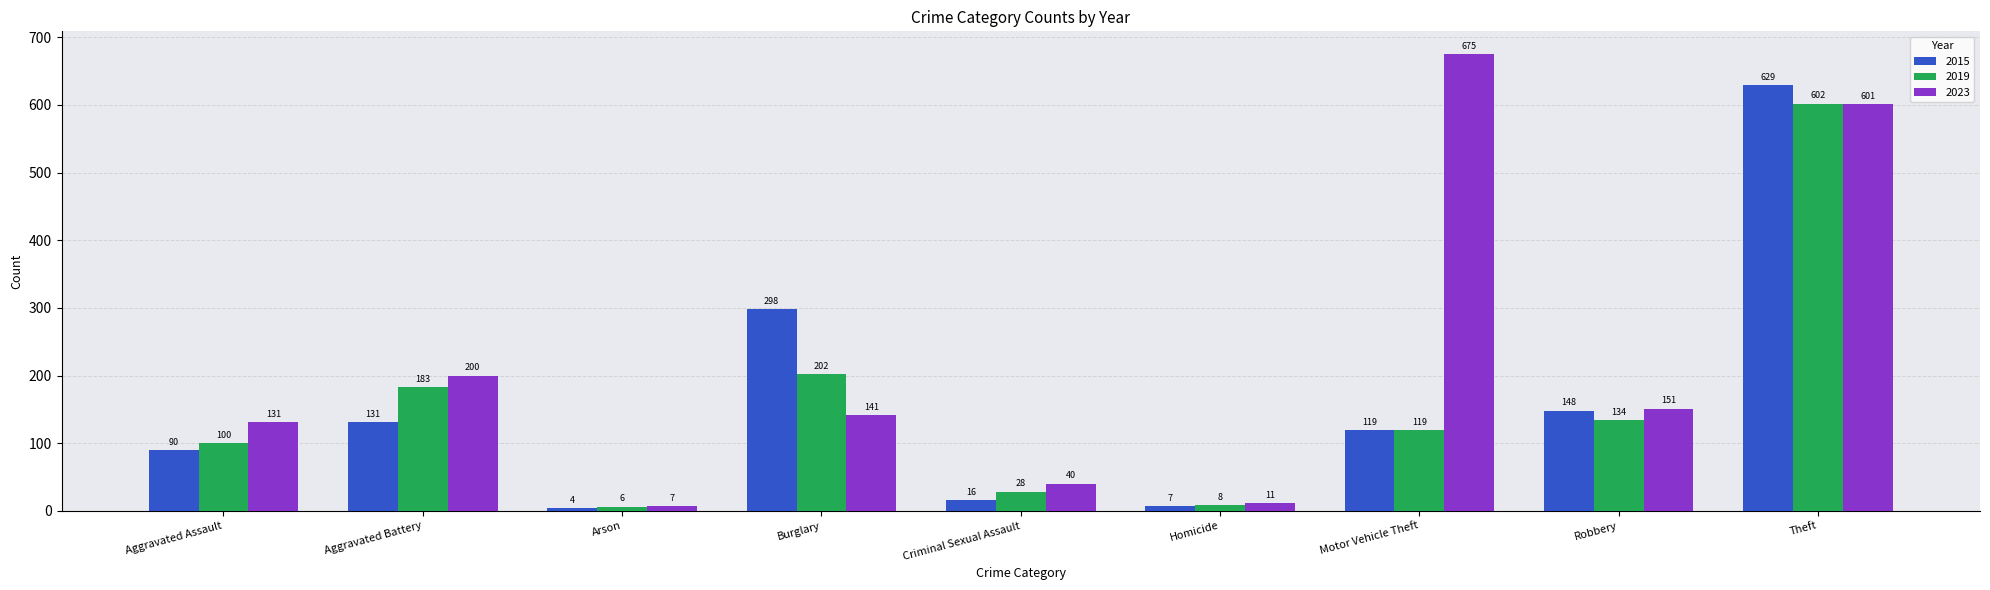

Read the 2015 value at Motor Vehicle Theft.

119